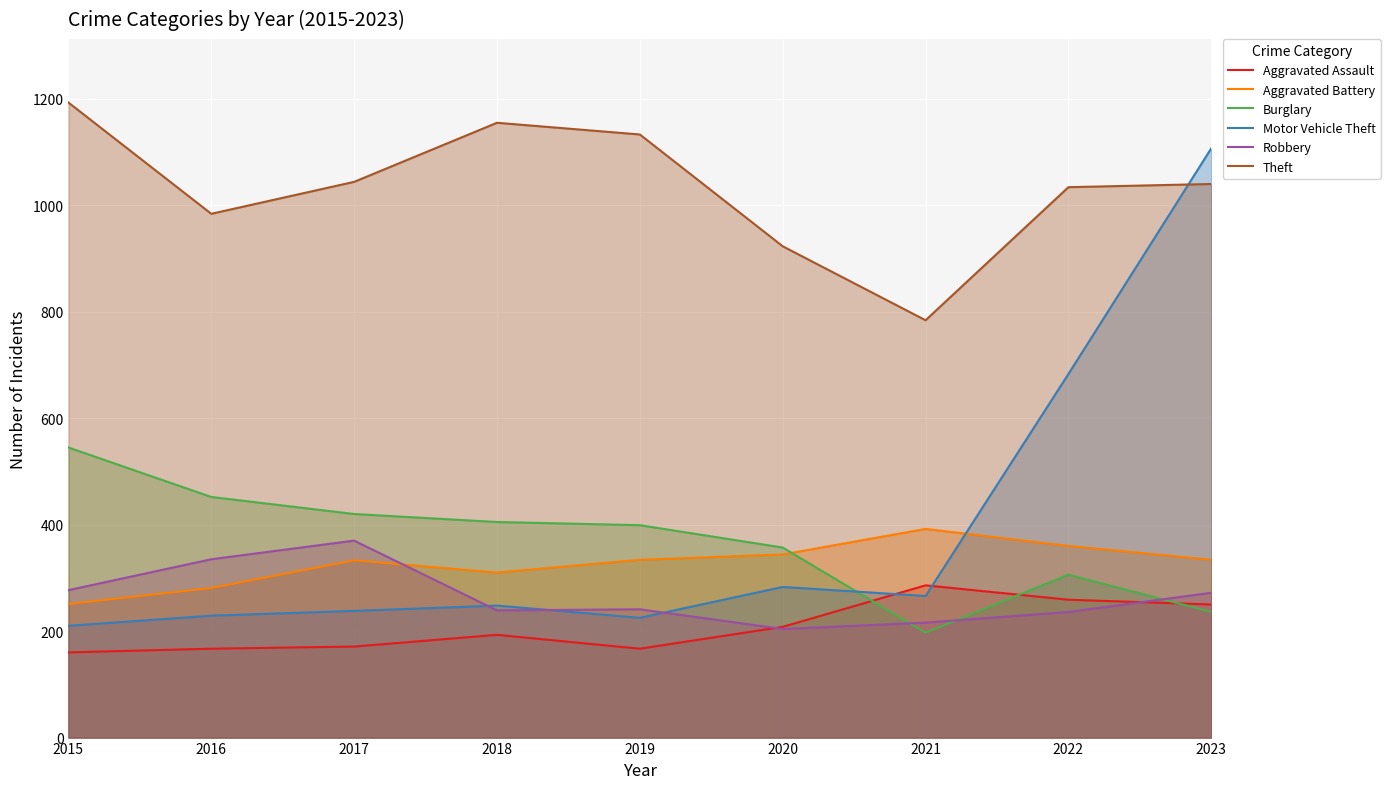

Rank the series at 2020 from lowest to highest value.

Robbery, Aggravated Assault, Motor Vehicle Theft, Aggravated Battery, Burglary, Theft